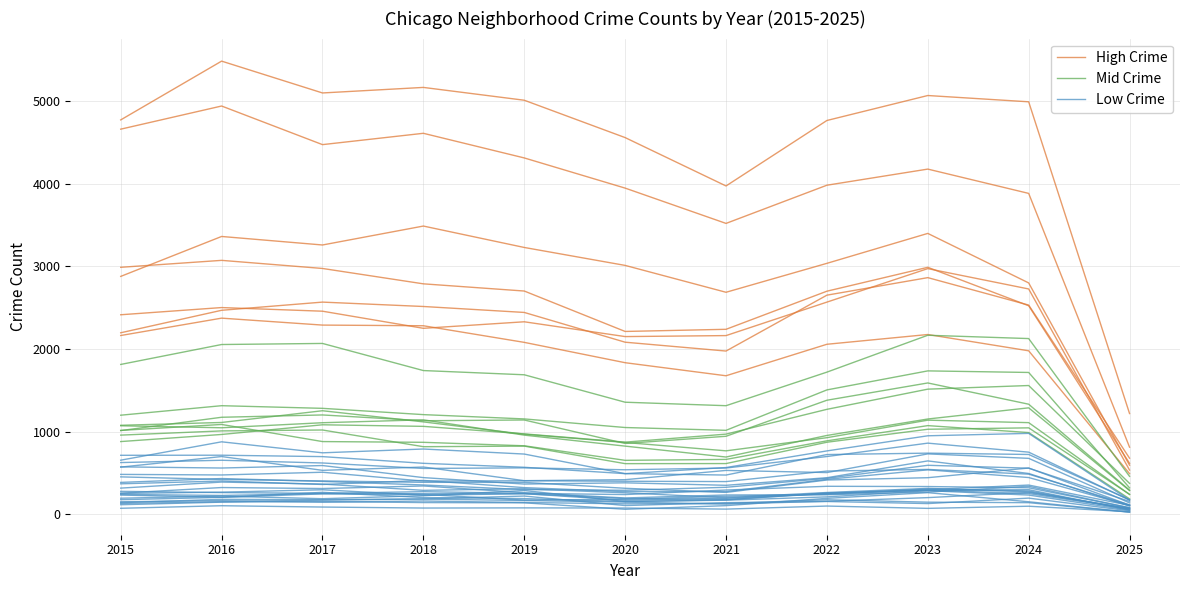

How many values in the High Crime series exceed 4989?

5